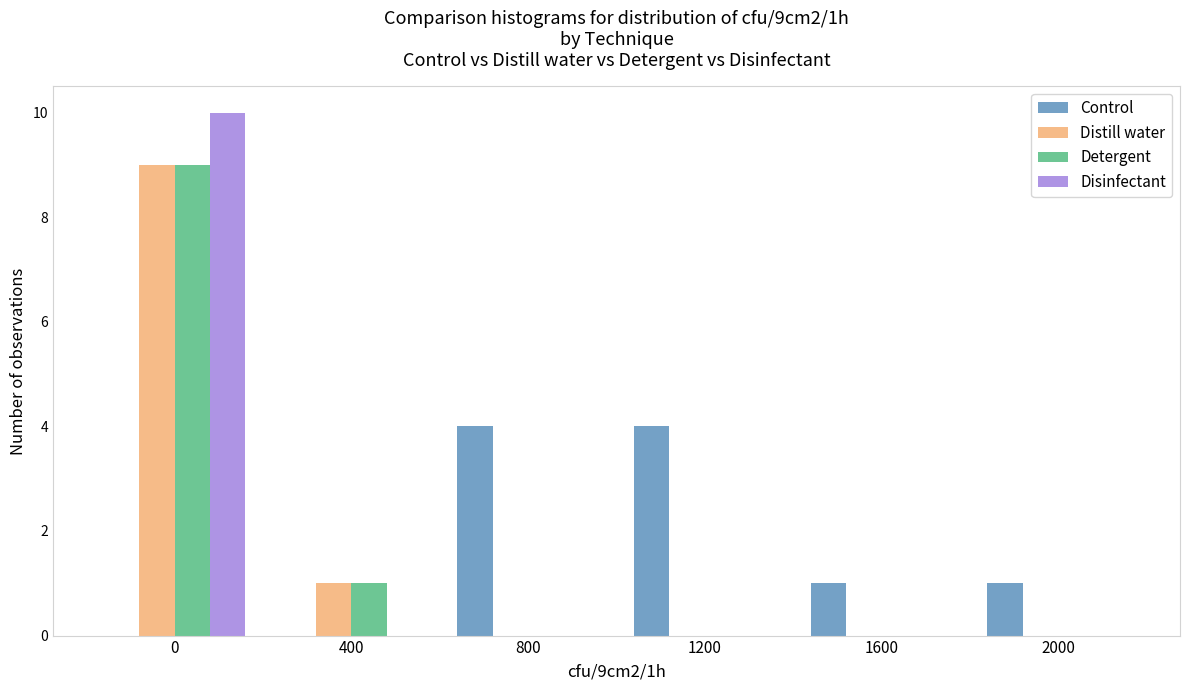

Reading left to right, what are all the values shown in this chart?

Control: 0=0	400=0	800=4	1200=4	1600=1	2000=1
Distill water: 0=9	400=1	800=0	1200=0	1600=0	2000=0
Detergent: 0=9	400=1	800=0	1200=0	1600=0	2000=0
Disinfectant: 0=10	400=0	800=0	1200=0	1600=0	2000=0